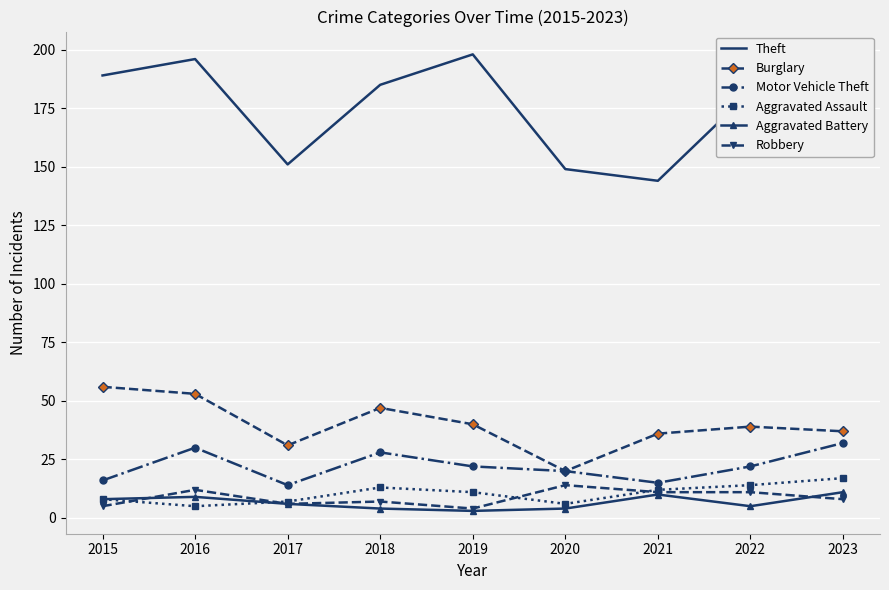

Reading right to left, transcribe all the data shown in this chart.

Theft: 189	182	144	149	198	185	151	196	189
Burglary: 37	39	36	20	40	47	31	53	56
Motor Vehicle Theft: 32	22	15	20	22	28	14	30	16
Aggravated Assault: 17	14	12	6	11	13	7	5	8
Aggravated Battery: 11	5	10	4	3	4	6	9	8
Robbery: 8	11	11	14	4	7	6	12	5